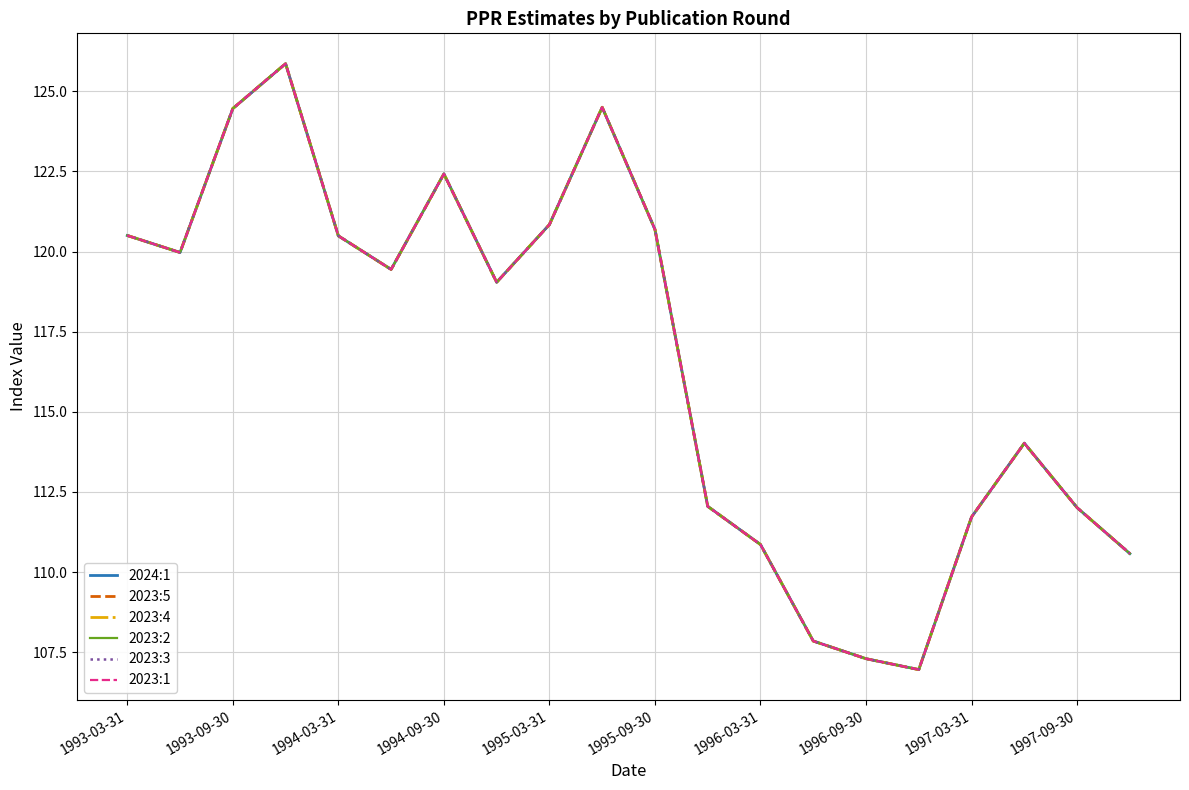

Is this an area chart (filled region under the line)?

No